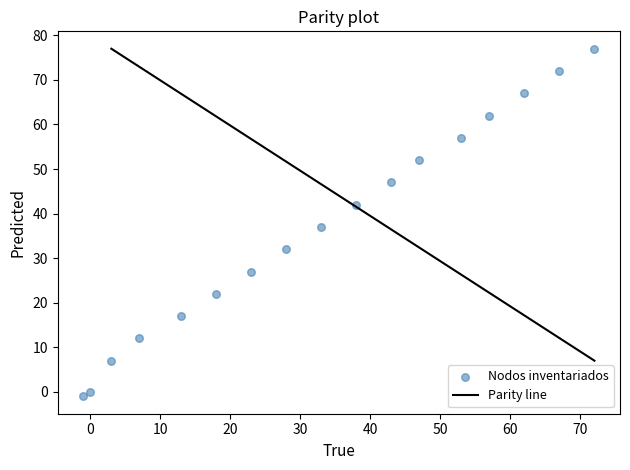

What is the range of X values (max minus min)?

73